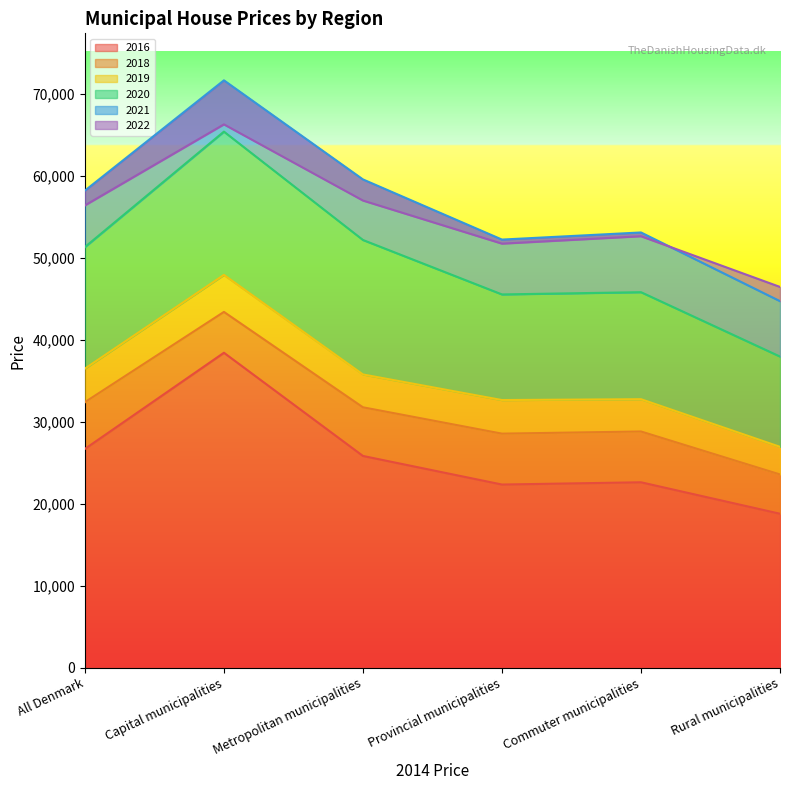

Reading left to right, list all the values displayed in this chart.

2016: 26681	38403	25822	22337	22613	18777
2018: 32380	43381	31753	28541	28805	23567
2019: 36472	47893	35756	32636	32741	26933
2020: 51286	65356	52148	45511	45786	37939
2021: 58167	71608	59530	52197	53064	44692
2022: 56365	66238	56954	51701	52604	46425